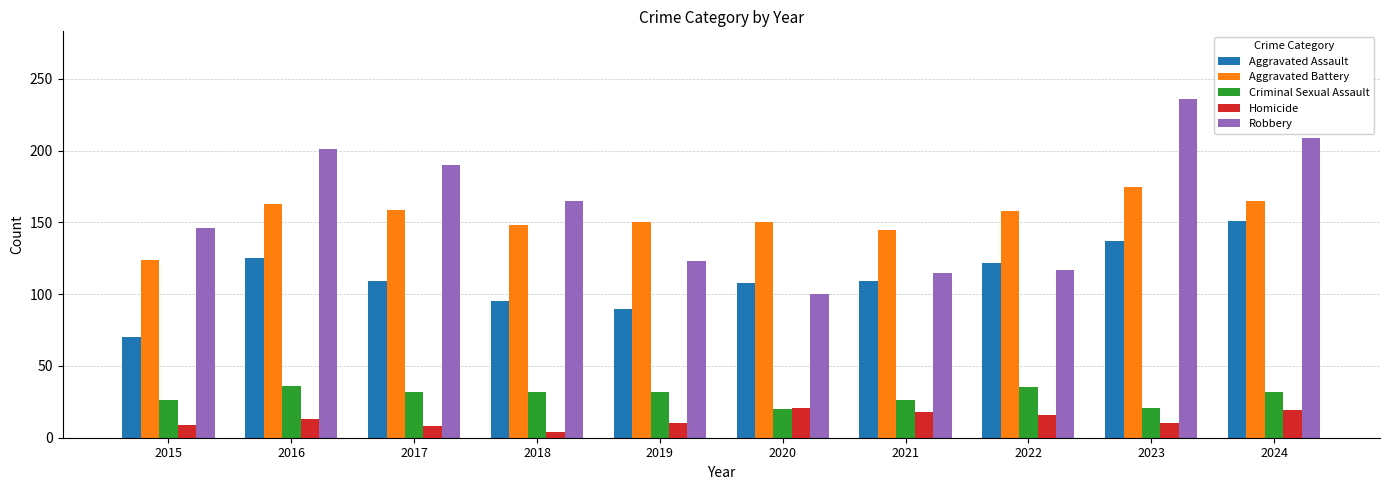

What is the average value of the Robbery series?

160